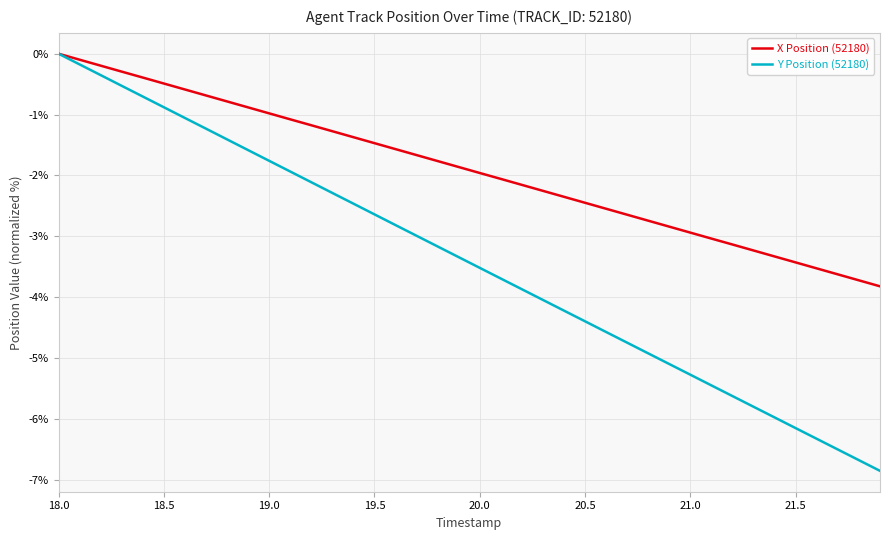

Reading left to right, transcribe all the data shown in this chart.

X Position (52180): 0.0	-0.1	-0.2	-0.3	-0.4	-0.5	-0.6	-0.7	-0.8	-0.9	-1.0	-1.1	-1.2	-1.3	-1.4	-1.5	-1.6	-1.7	-1.8	-1.9	-2.0	-2.1	-2.2	-2.3	-2.4	-2.4	-2.5	-2.6	-2.7	-2.8	-2.9	-3.0	-3.1	-3.2	-3.3	-3.4	-3.5	-3.6	-3.7	-3.8
Y Position (52180): 0.0	-0.2	-0.4	-0.5	-0.7	-0.9	-1.1	-1.2	-1.4	-1.6	-1.8	-1.9	-2.1	-2.3	-2.5	-2.6	-2.8	-3.0	-3.2	-3.3	-3.5	-3.7	-3.9	-4.0	-4.2	-4.4	-4.6	-4.7	-4.9	-5.1	-5.3	-5.4	-5.6	-5.8	-6.0	-6.1	-6.3	-6.5	-6.7	-6.9